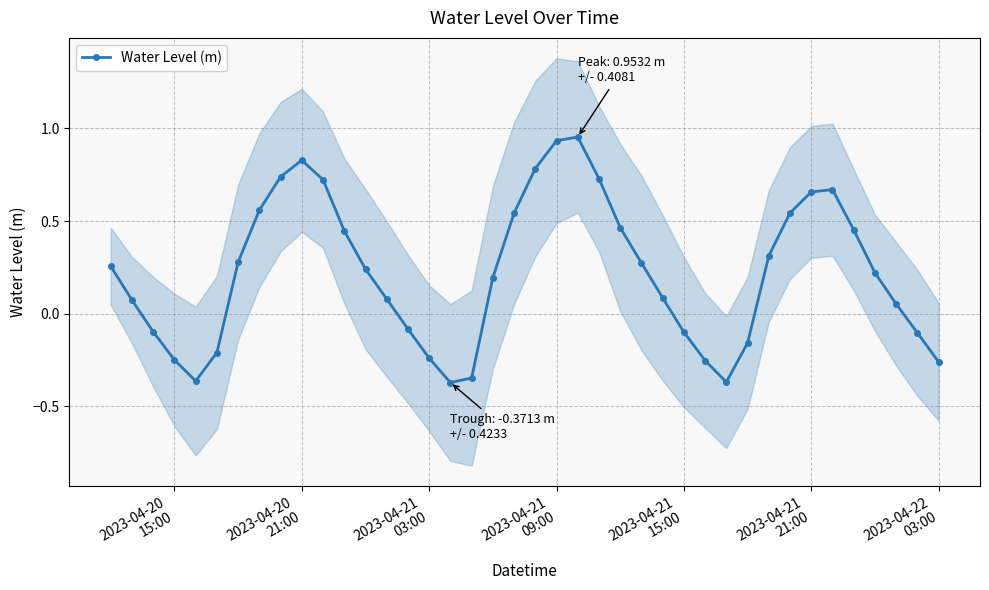

How many interior local valleys does the Water Level (m) series have?

3